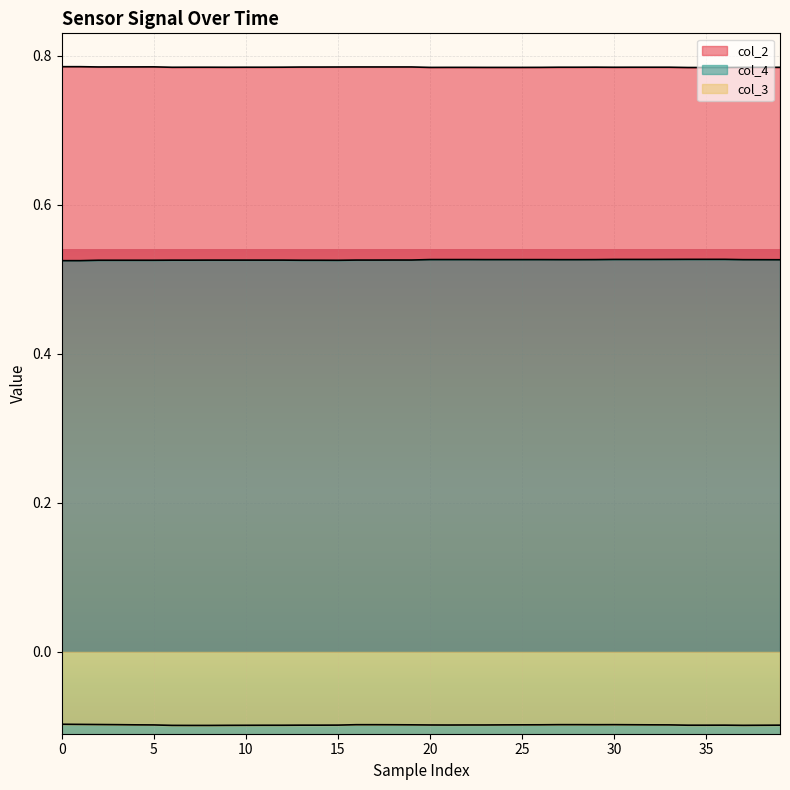

What are all the series names shown in the legend?

col_2, col_4, col_3